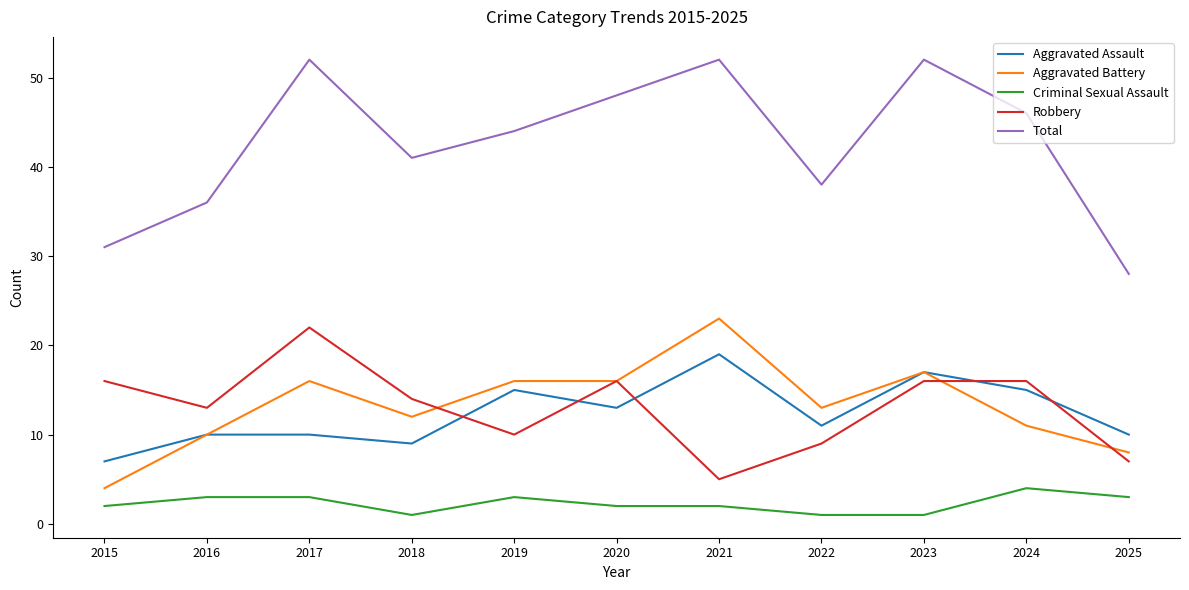

Count the number of data series in this chart.

5